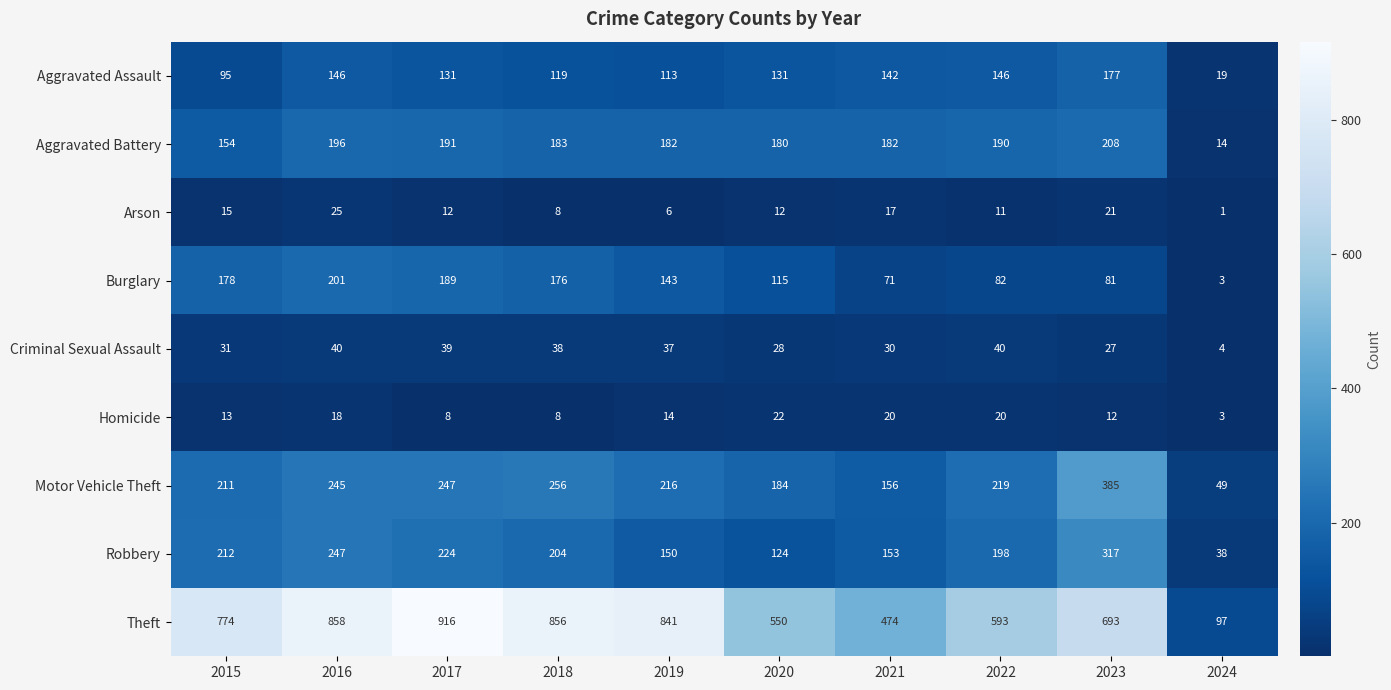

Between 2017 and 2019, which series saw the biggest shift?

Theft